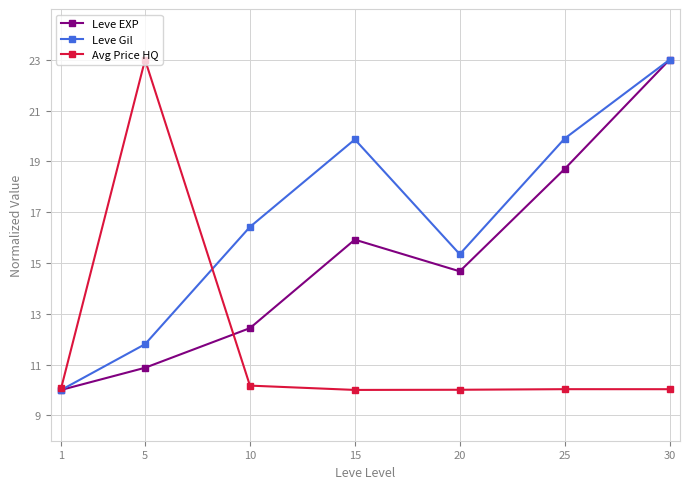

True or false: Leve Gil has a value of 16.4 at 10.

True